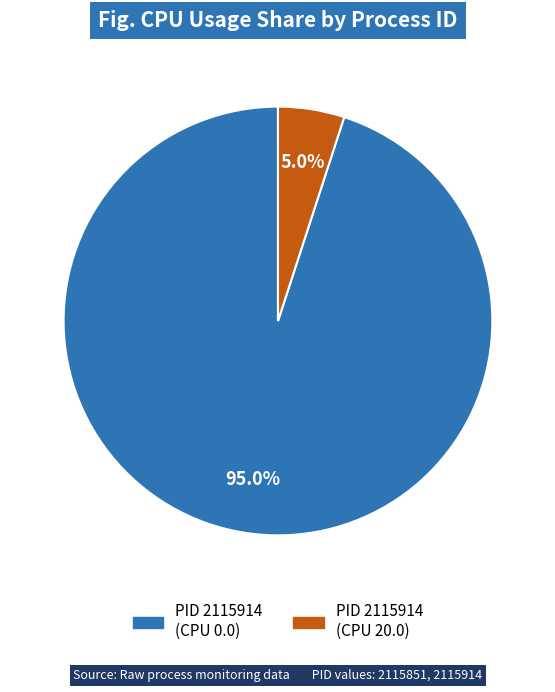

Does any single category account for the majority?

Yes